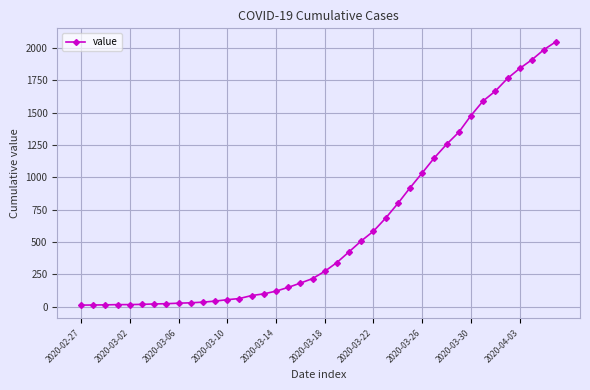

What is the sum of all values?

24864